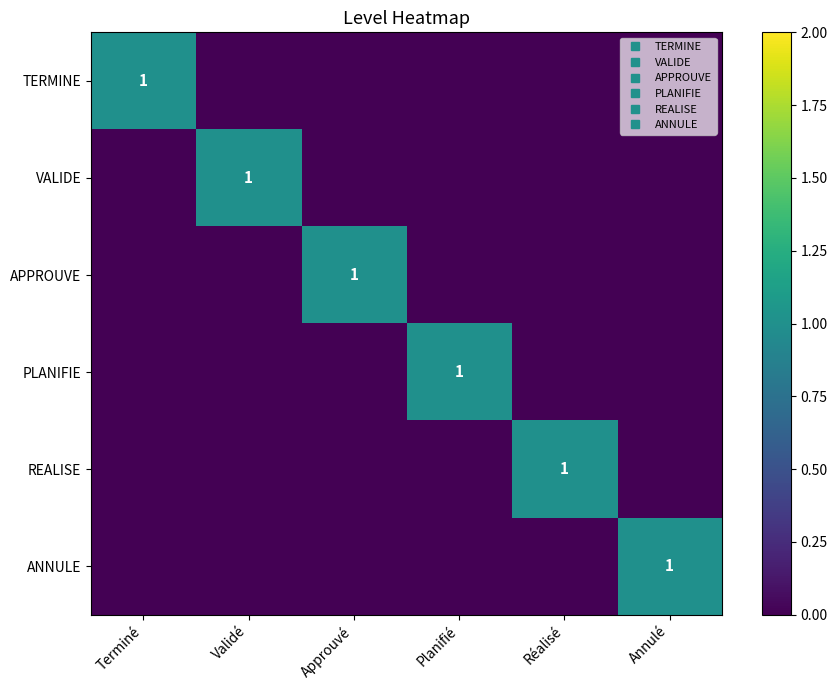

Rank the series by their maximum value, from highest to lowest.

TERMINE, VALIDE, APPROUVE, PLANIFIE, REALISE, ANNULE